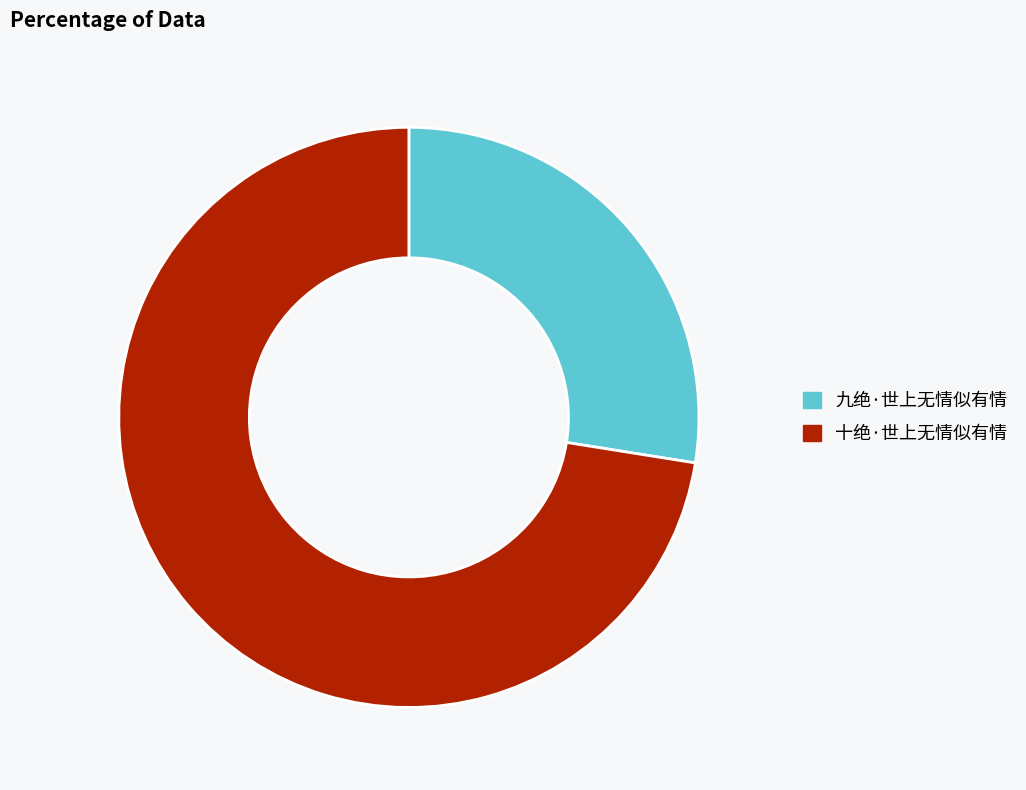

Rank the categories by value from lowest to highest.

九绝·世上无情似有情, 十绝·世上无情似有情